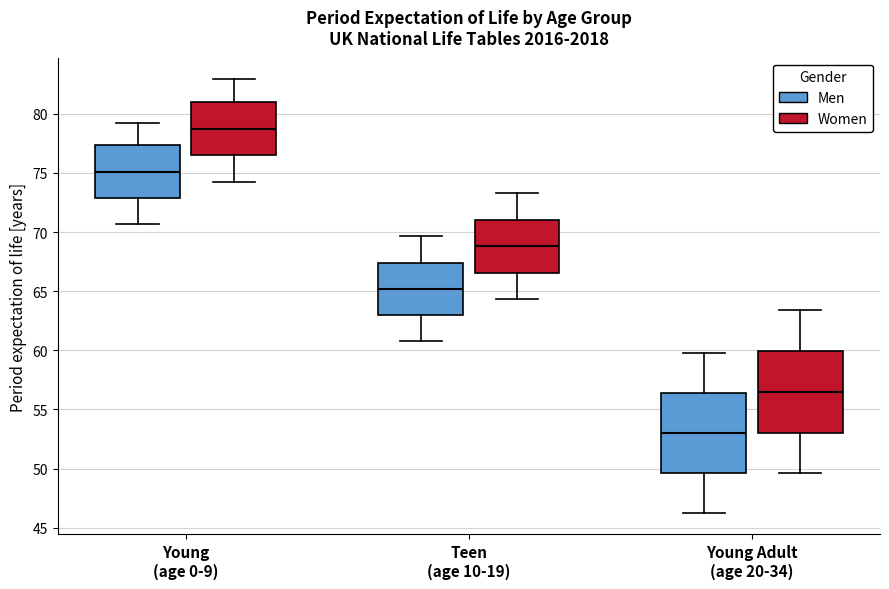

Where does the upper whisker of the box for Teen (age 10-19) (Women) end on the y-axis? The values are not printed on the chart, so give them approximately, as read against the axis.

73.5